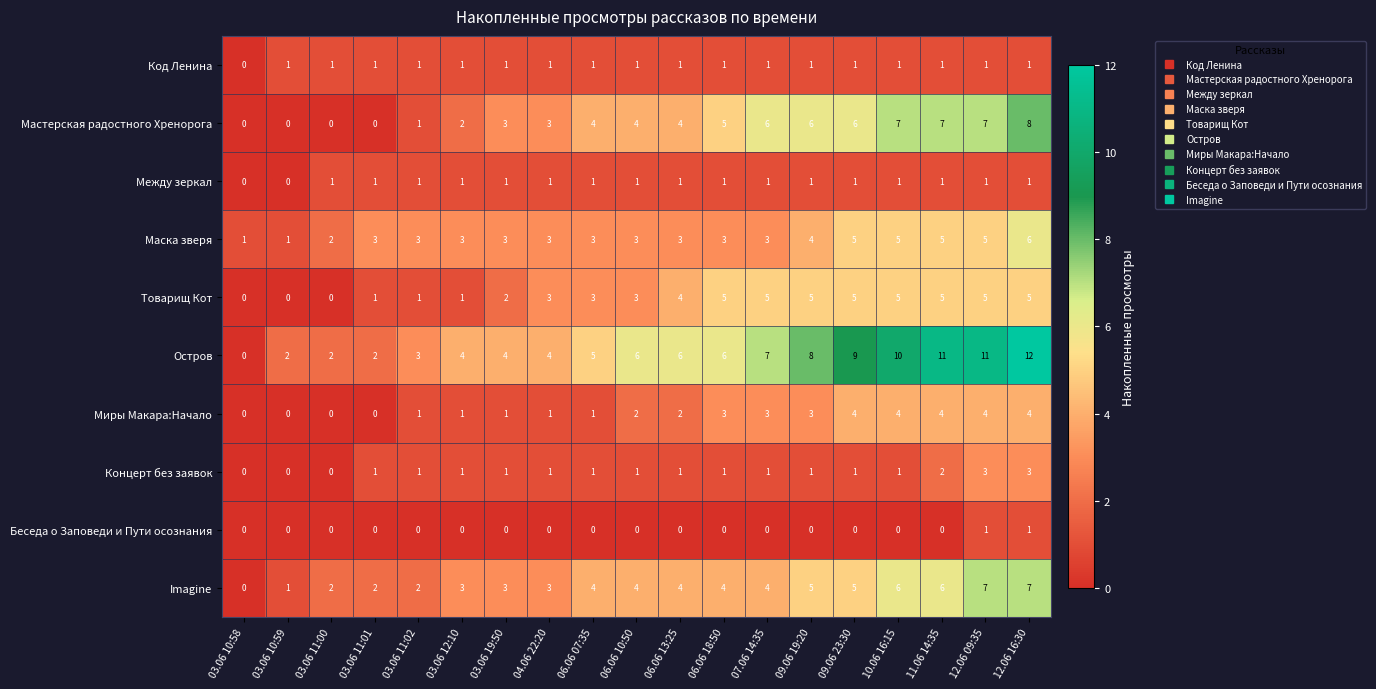

Which series has the largest total across all categories?

Остров